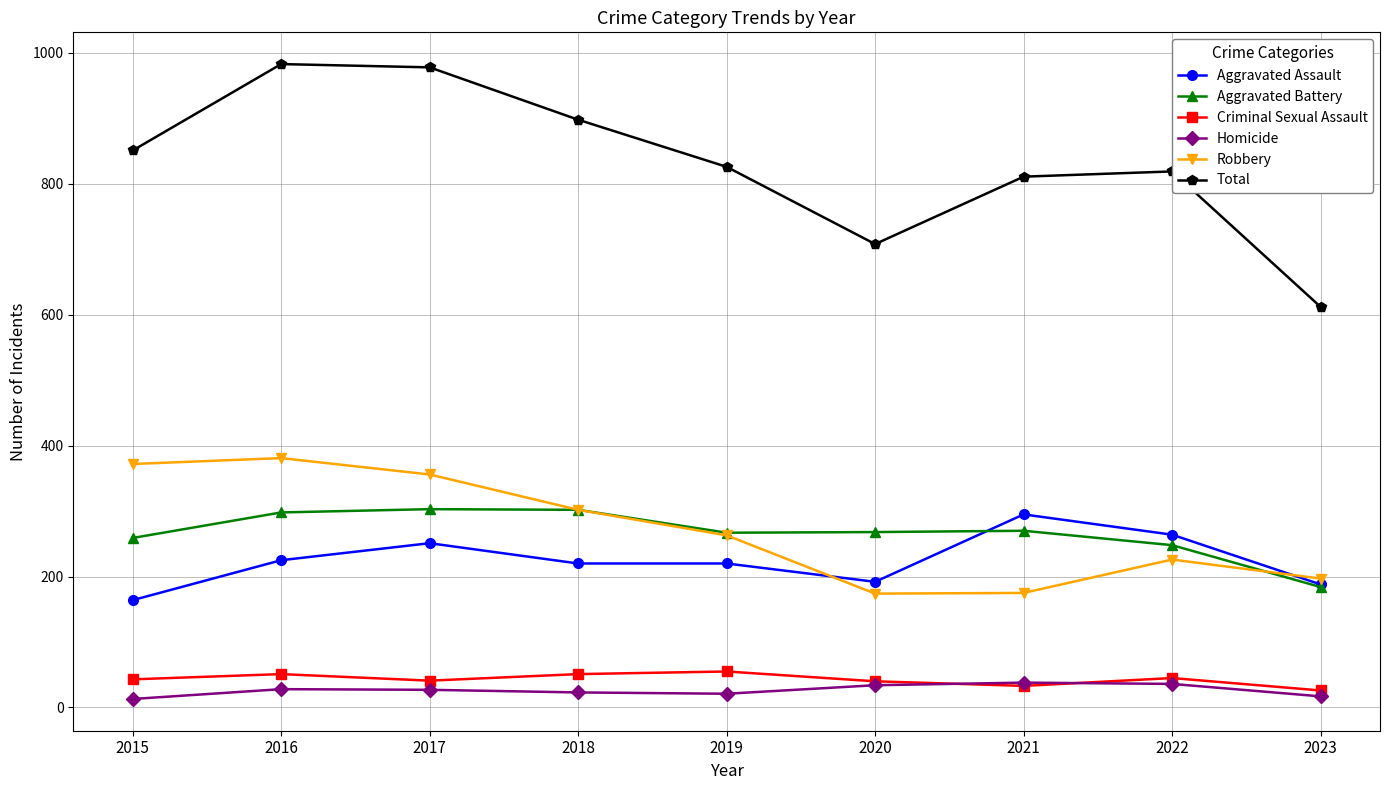

True or false: Aggravated Battery and Total intersect in this chart.

False